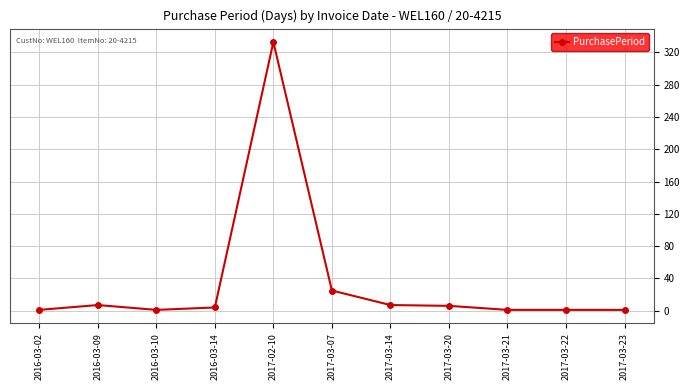

At which category does the chart reach its peak across all series?

2017-02-10